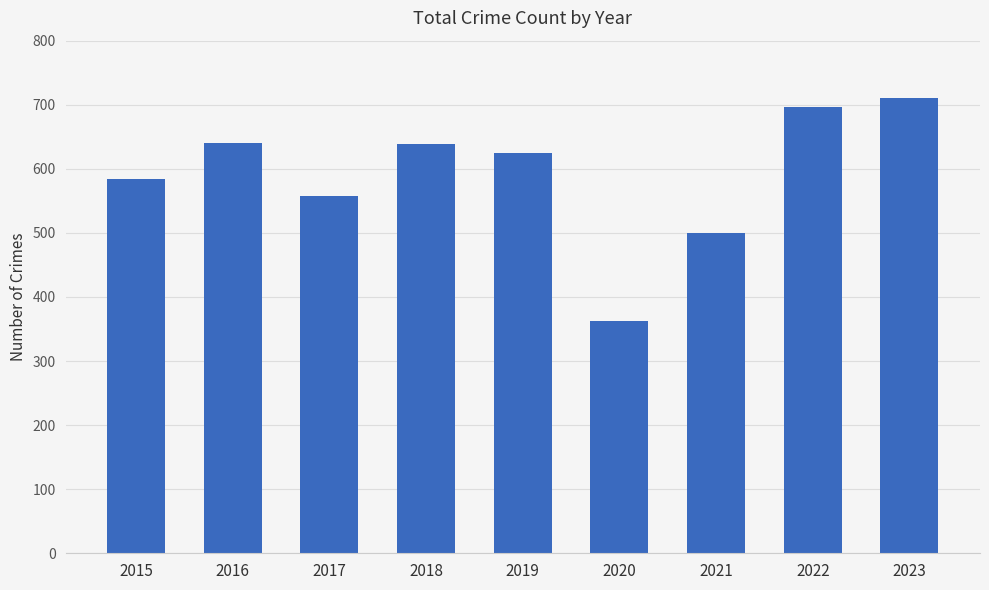

What is the change in value from 2018 to 2021?

-139